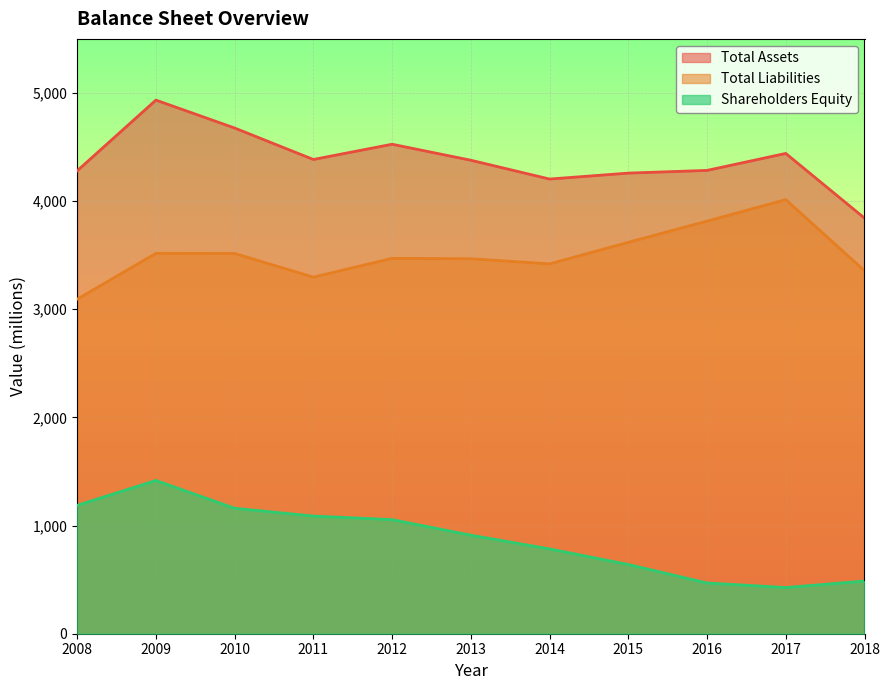

What is the value of the Shareholders Equity point at the 1st from the left?

1187